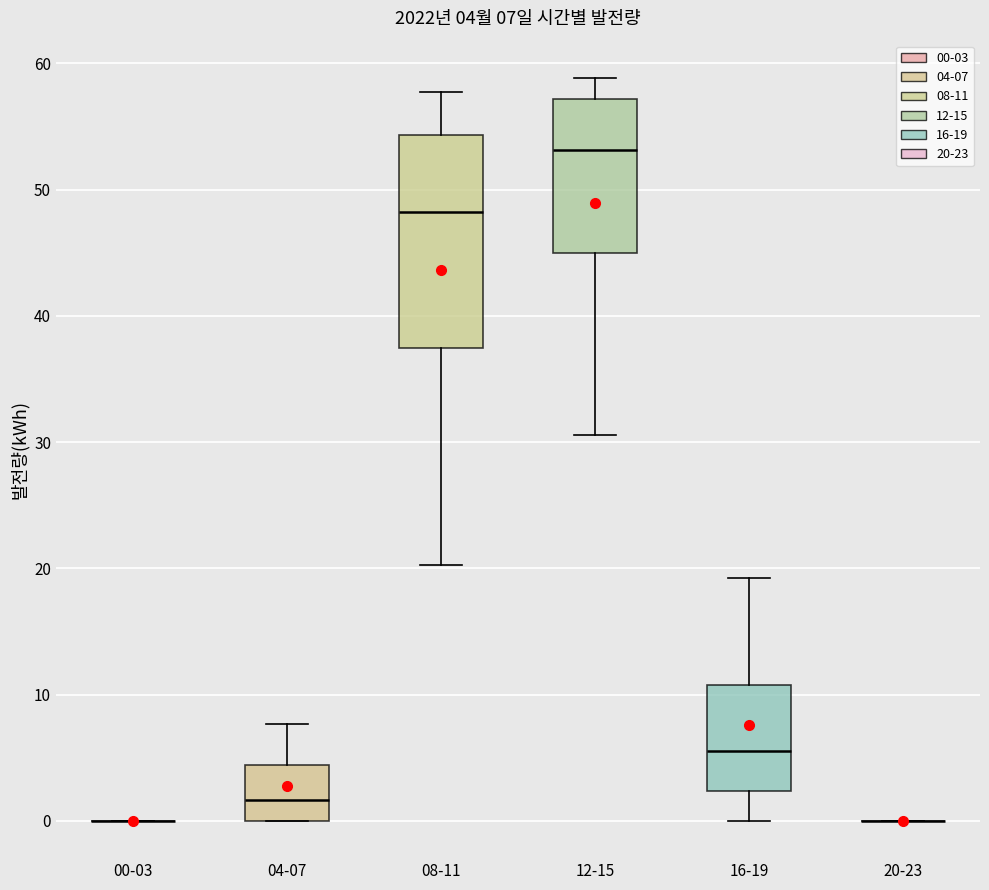

Which box is the tallest, from its lower edge to its upper edge?

08-11